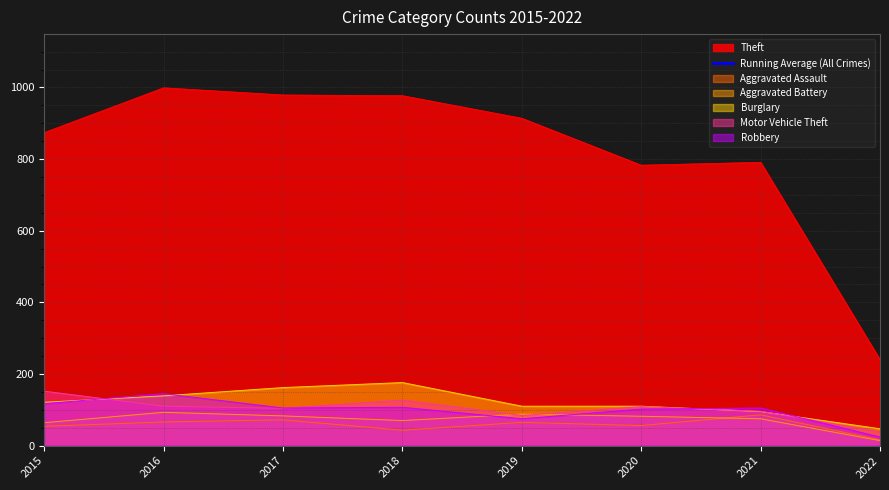

After their last crossing, which series has the higher values: Aggravated Battery or Motor Vehicle Theft?

Motor Vehicle Theft